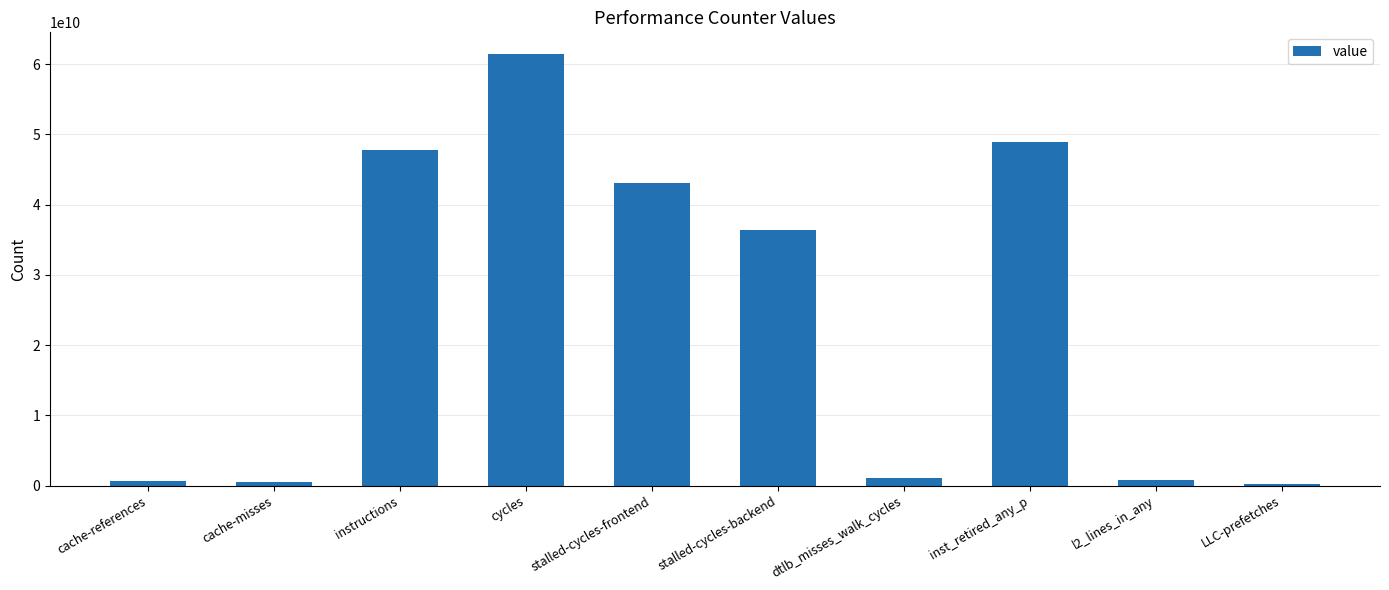

The value at instructions is 47737015725. True or false?

True